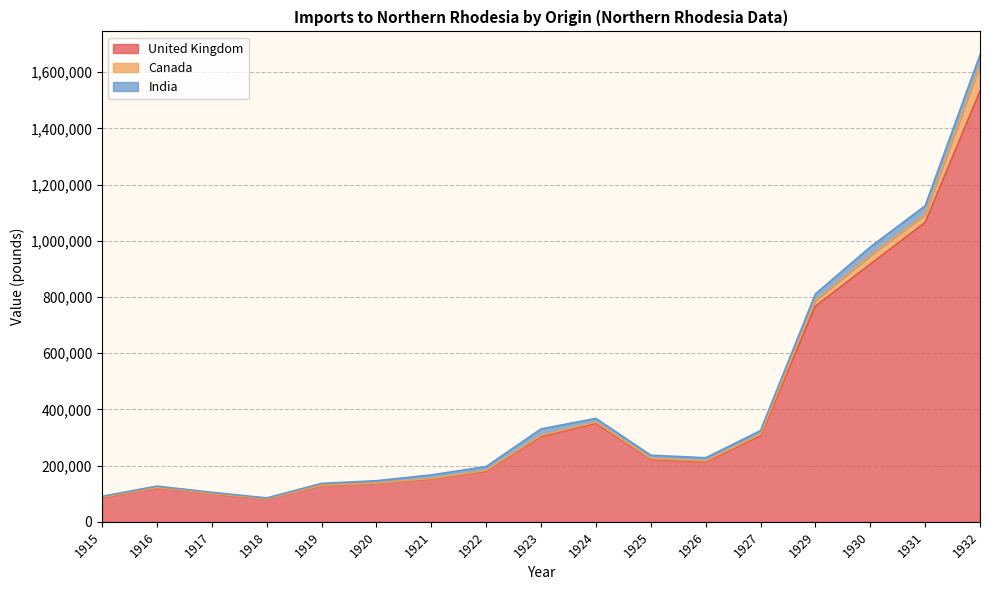

At which label does Canada reach its minimum?

1918